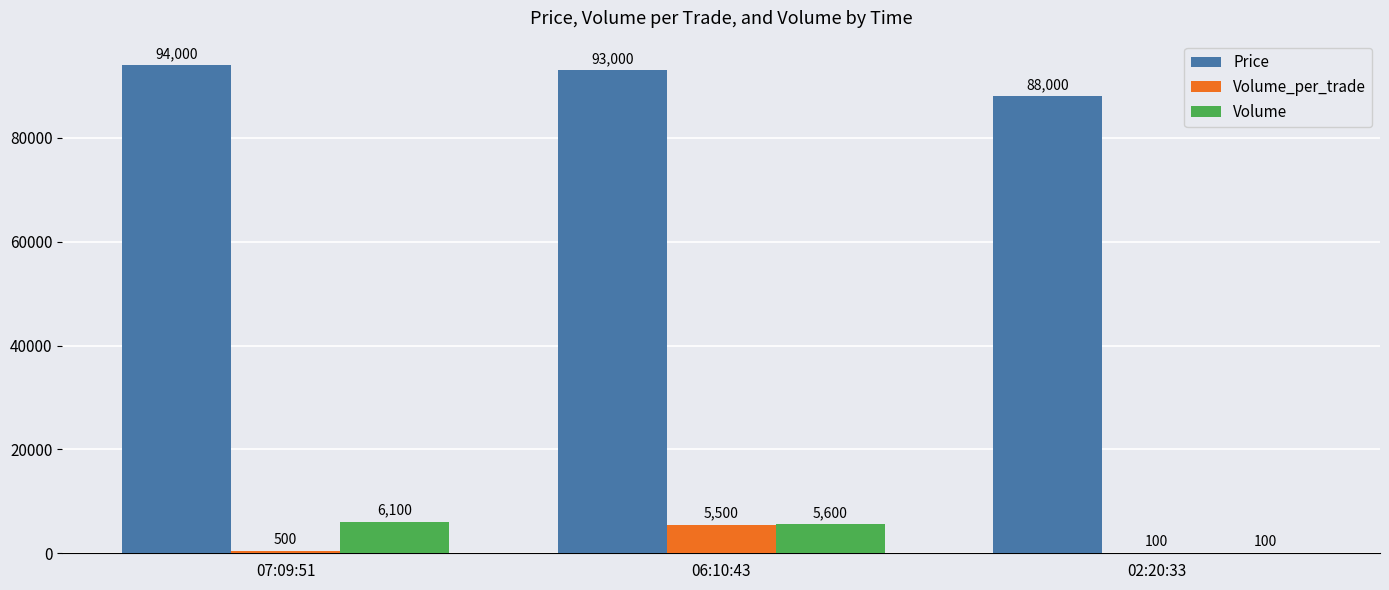

Is the value of Volume_per_trade at 07:09:51 greater than the value of Price at 06:10:43?

No